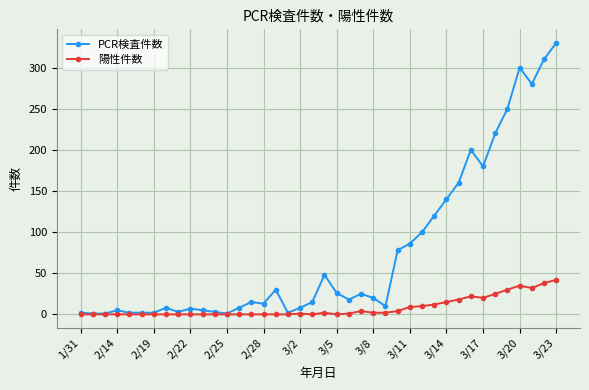

Rank the series by their average value, from highest to lowest.

PCR検査件数, 陽性件数